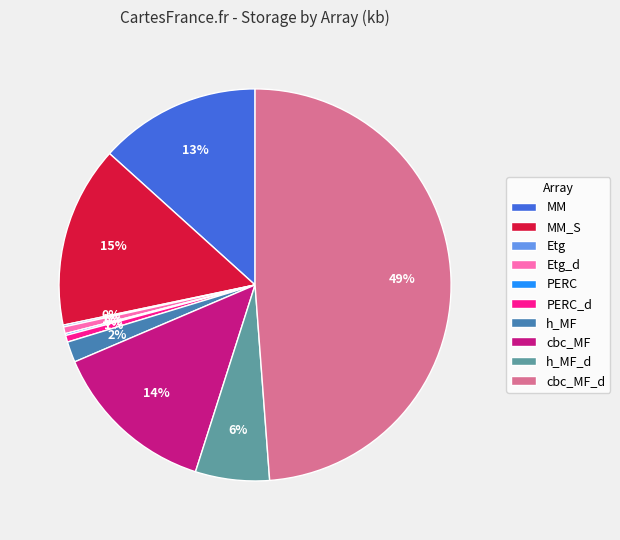

To the nearest percent, what is the average slice percentage?

10%